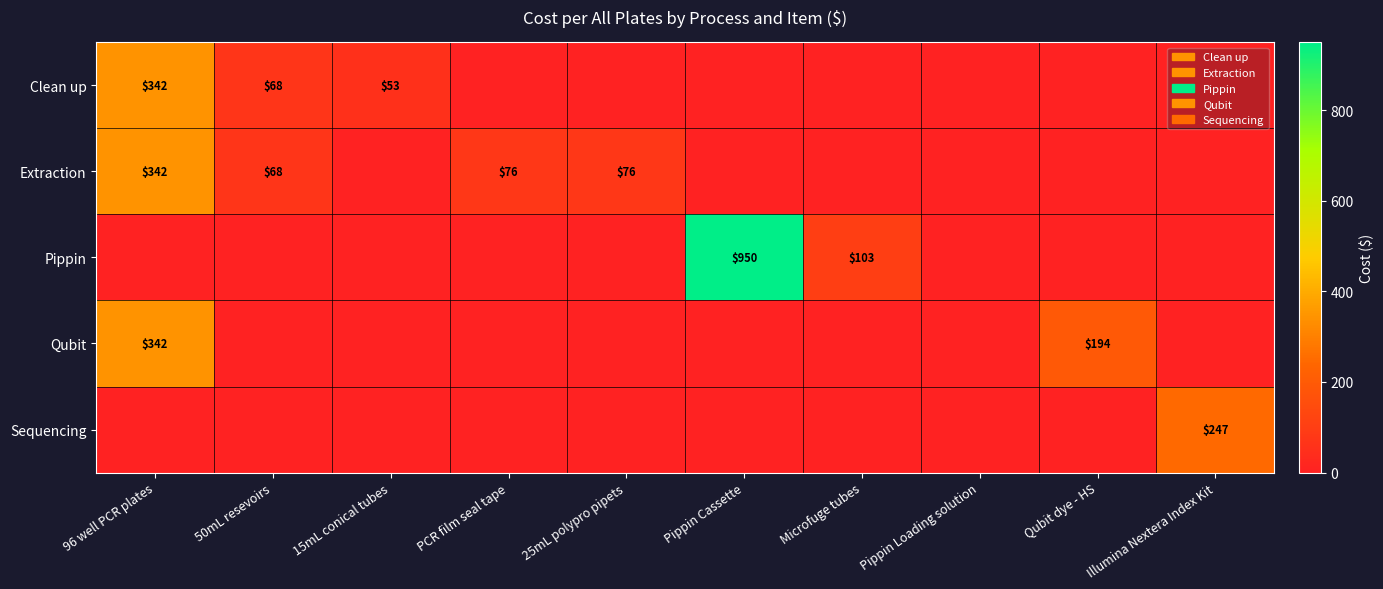

At which category does the chart reach its peak across all series?

Pippin Cassette